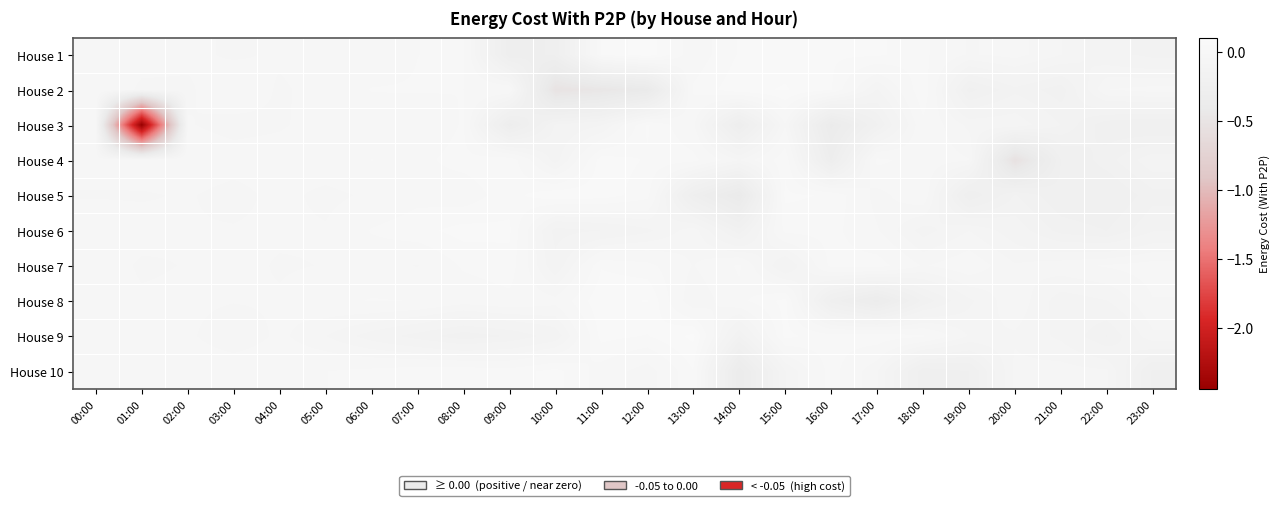

Which label corresponds to the smallest value in the chart?

01:00